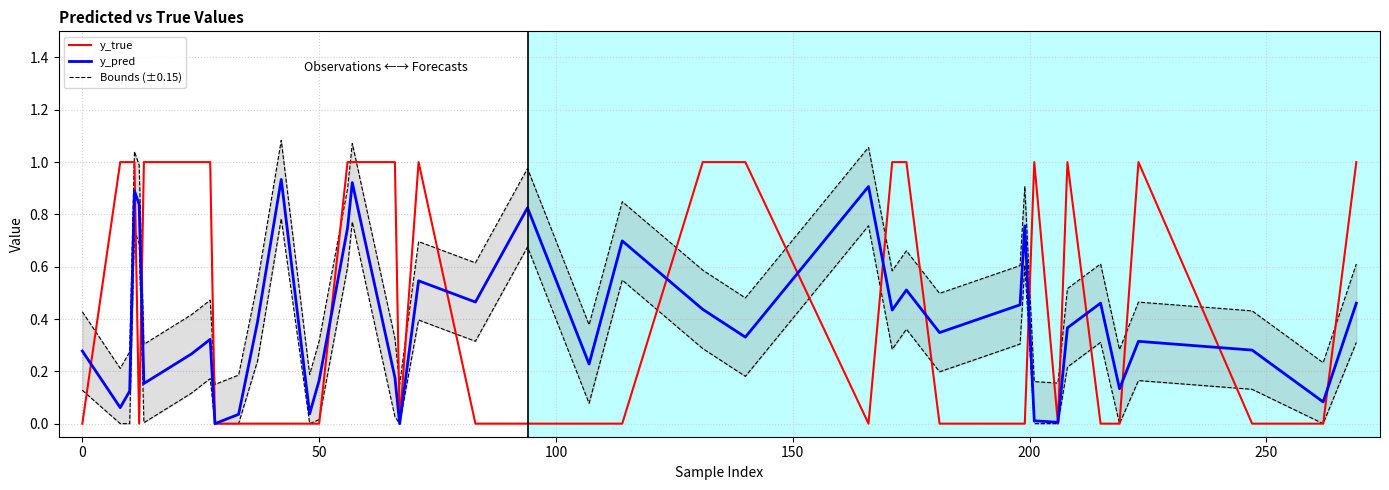

True or false: Upper bound and Lower bound cross at least once.

False